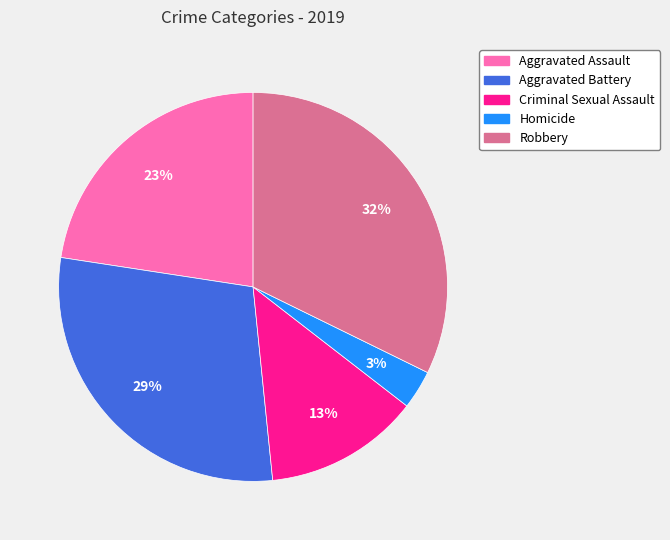

Rank the categories by value from highest to lowest.

Robbery, Aggravated Battery, Aggravated Assault, Criminal Sexual Assault, Homicide